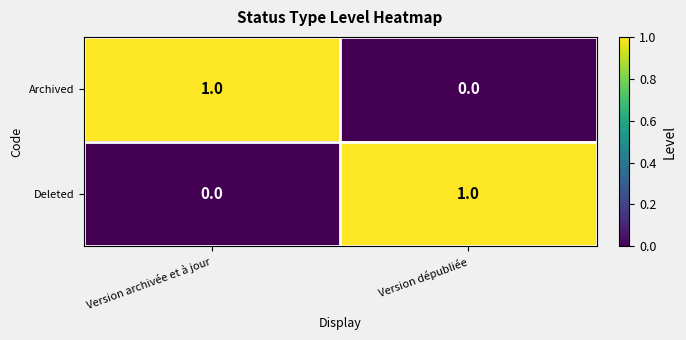

What is the maximum value shown in the chart?

1